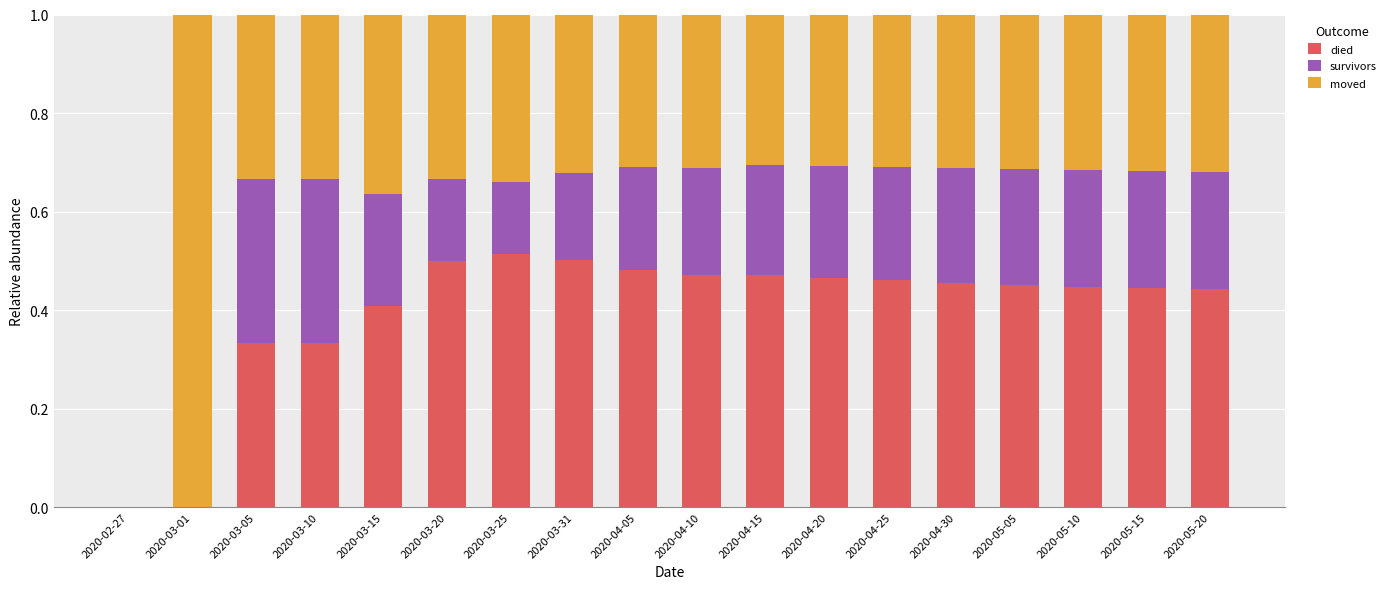

What is the sum of the died values at 2020-05-05 and 2020-04-15?

0.9